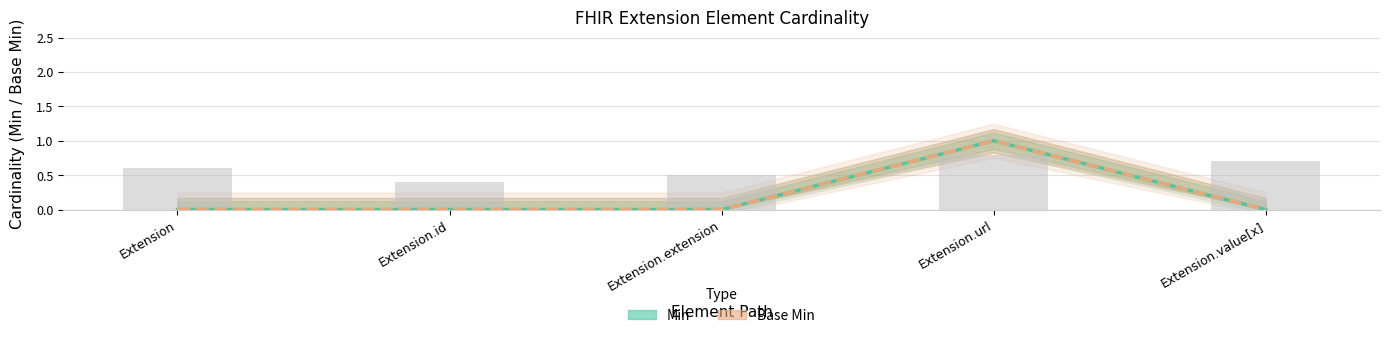

At Extension, list the series in order from smallest to largest.

Min, Base Min